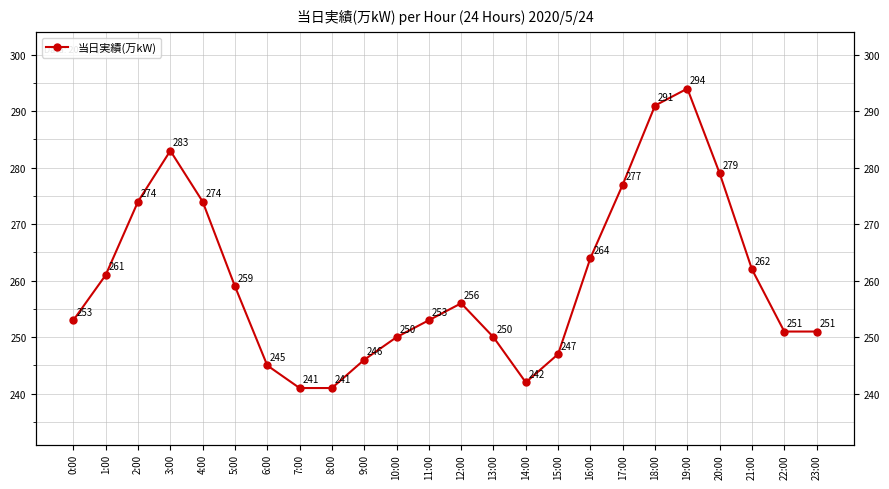

What is the sum of all values?

6244